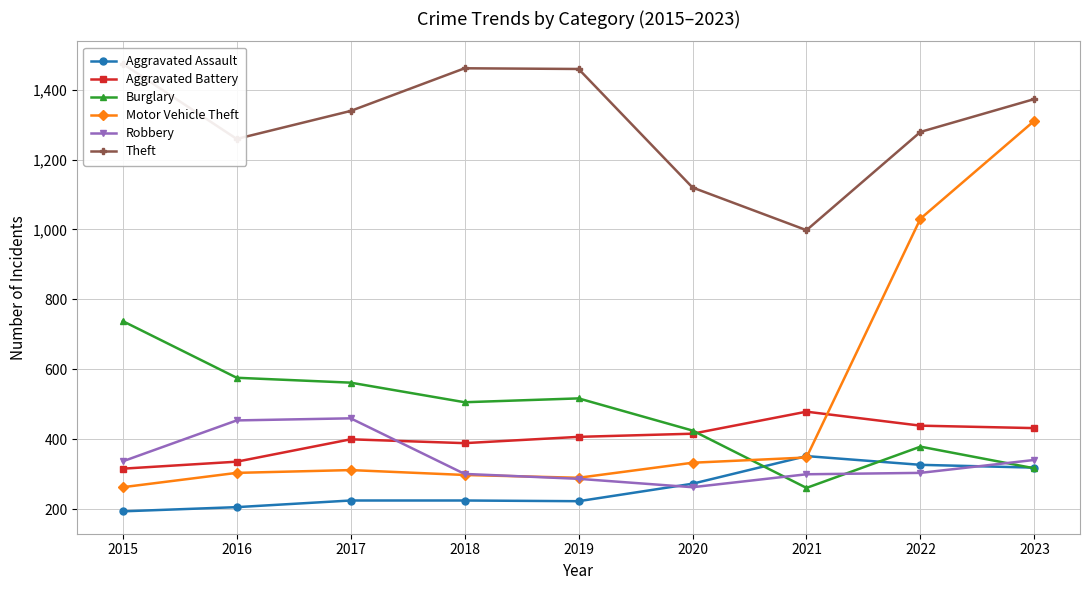

How many lines are shown in the chart?

6